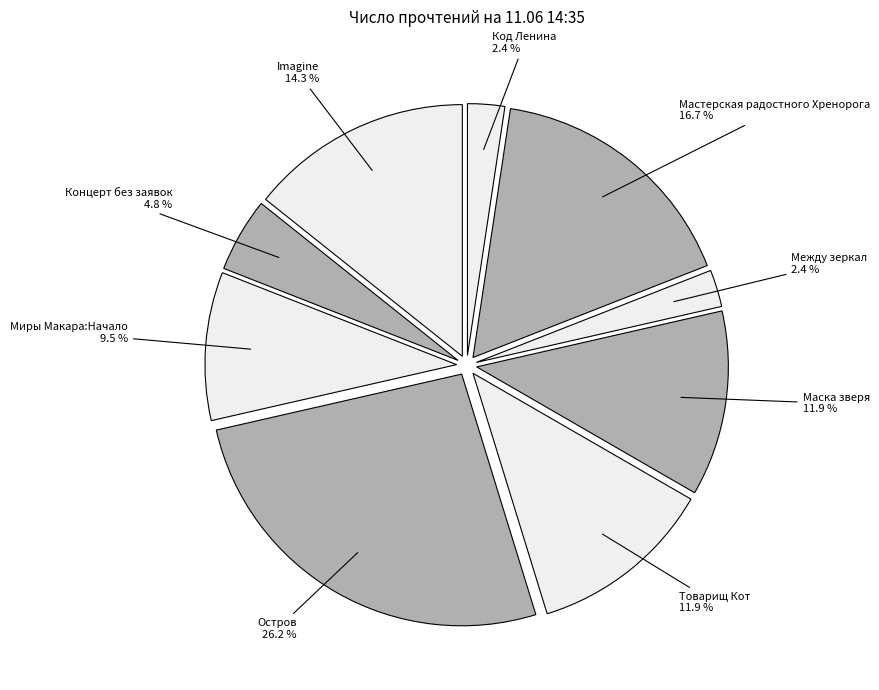

What is the largest slice in the pie chart?

Остров